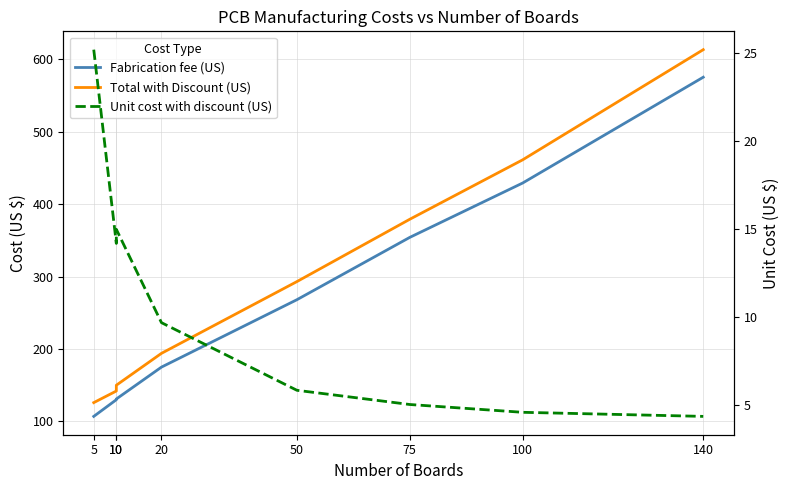

Between 5 and 50, which series saw the biggest shift?

Total with Discount (US)